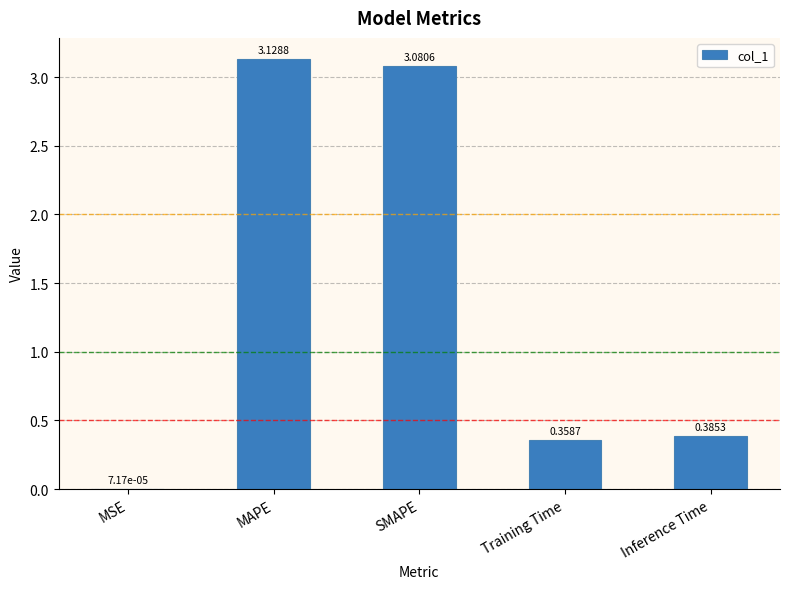

Which has a higher value, Training Time or MSE?

Training Time